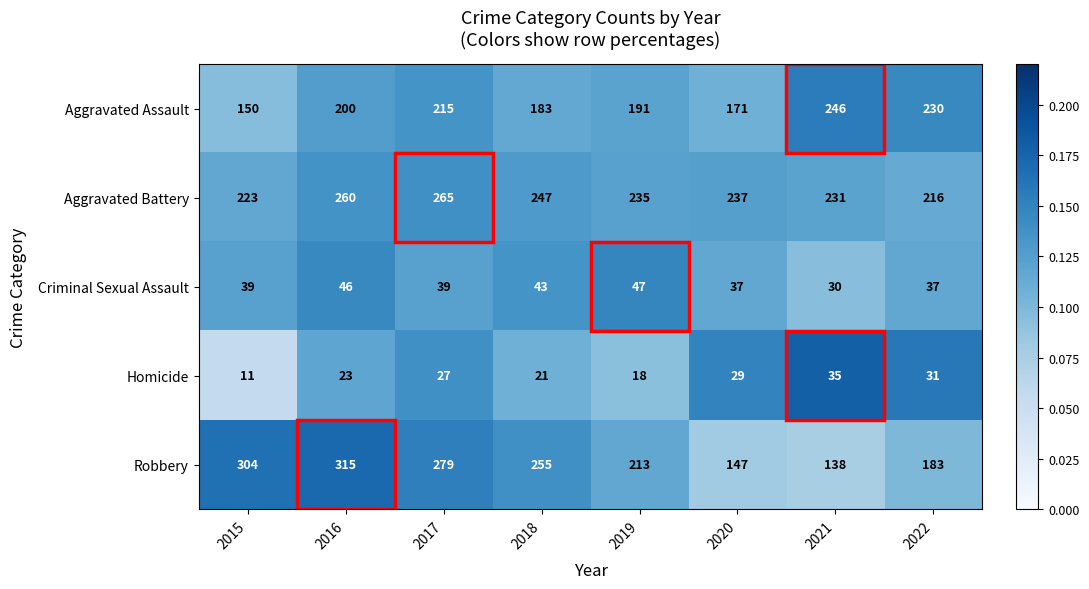

How many series are shown in this chart?

5